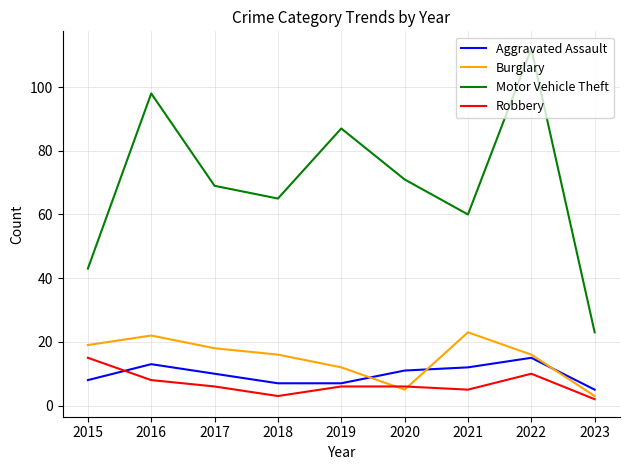

What are all the series names shown in the legend?

Aggravated Assault, Burglary, Motor Vehicle Theft, Robbery